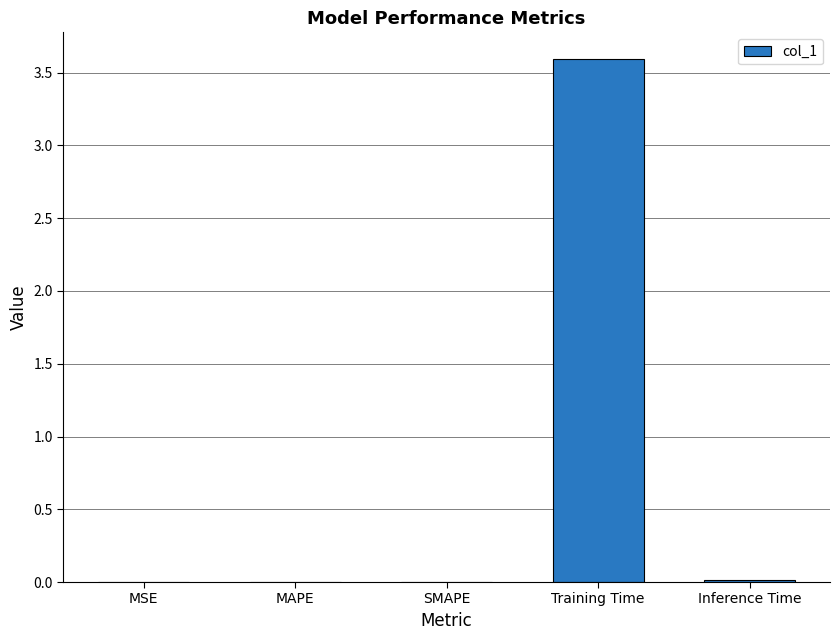

What is the maximum value shown in the chart?

3.6